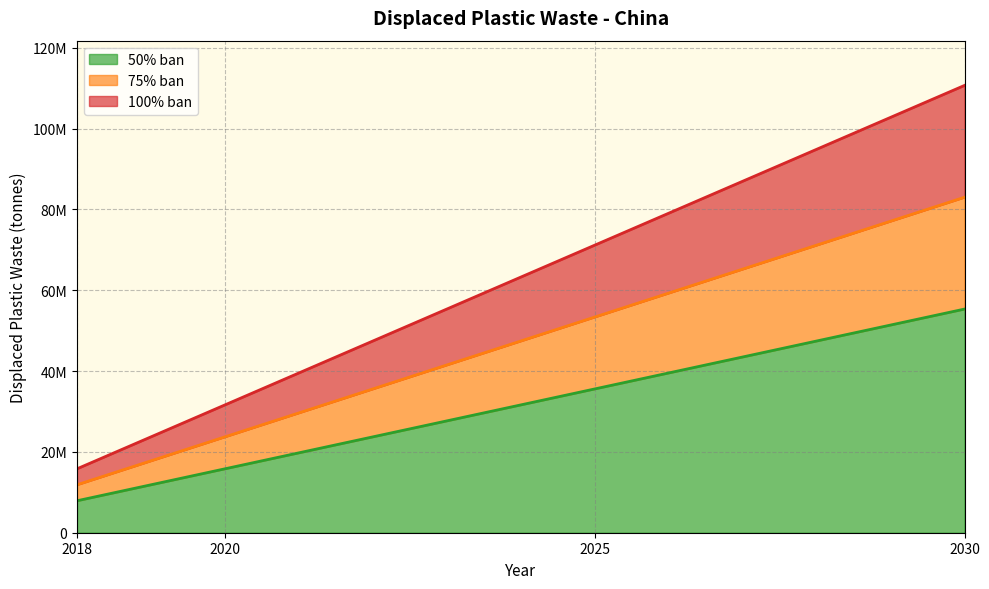

How many 50% ban values are between 15809461 and 55333116?

3